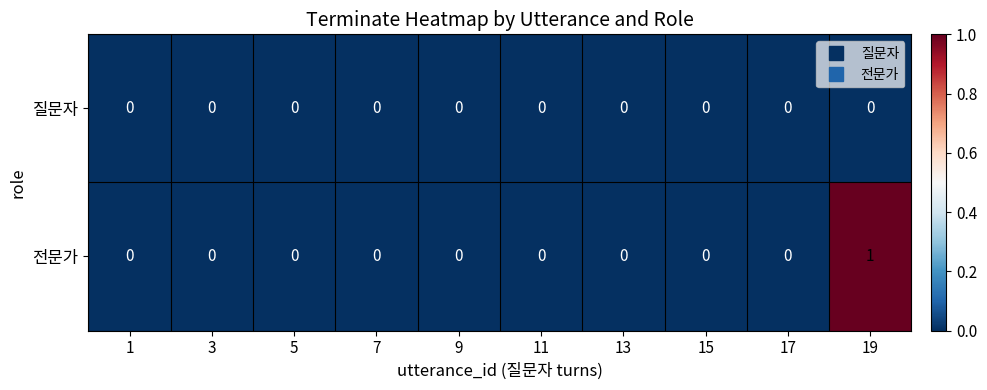

List the series in order of their peak value, highest first.

전문가, 질문자